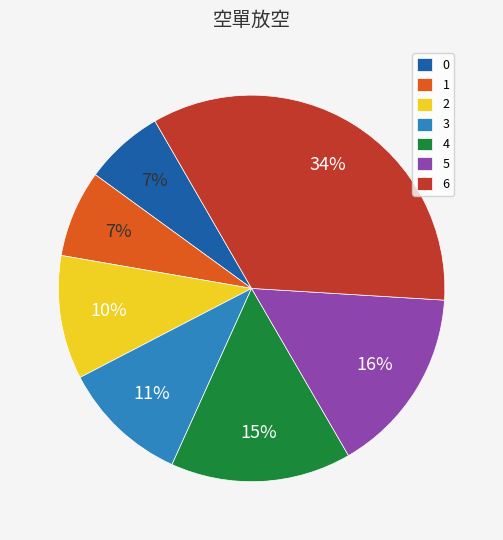

Do 3 and 2 together represent more than half of the pie?

No